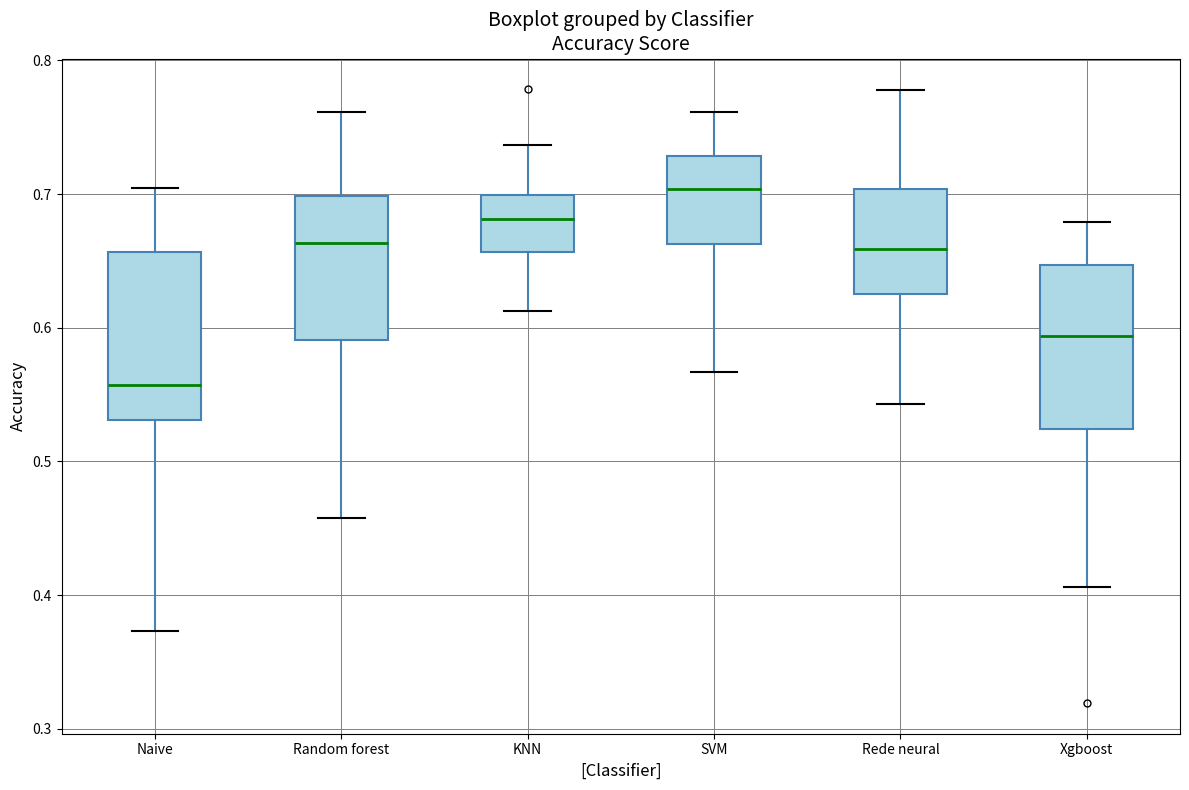

Where is the upper edge of the box for SVM on the y-axis? The values are not printed on the chart, so give them approximately, as read against the axis.

0.73